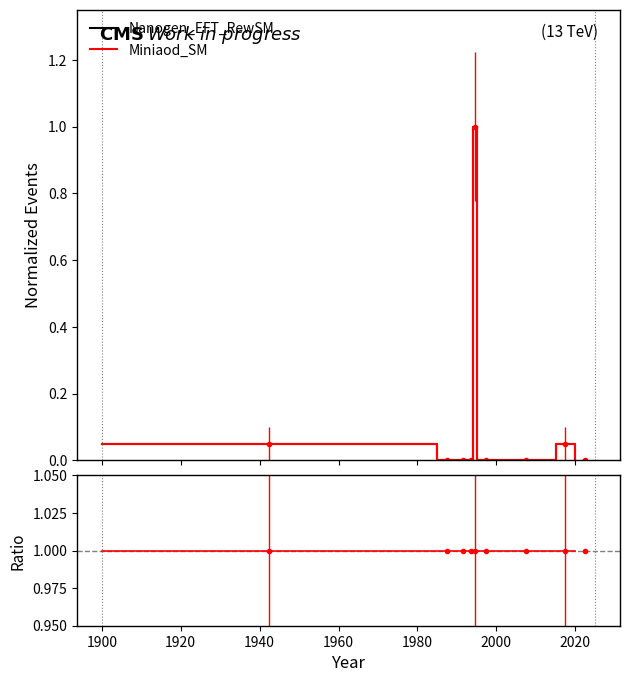

Is it true that Ratio equals 1.0 at 2020?

True